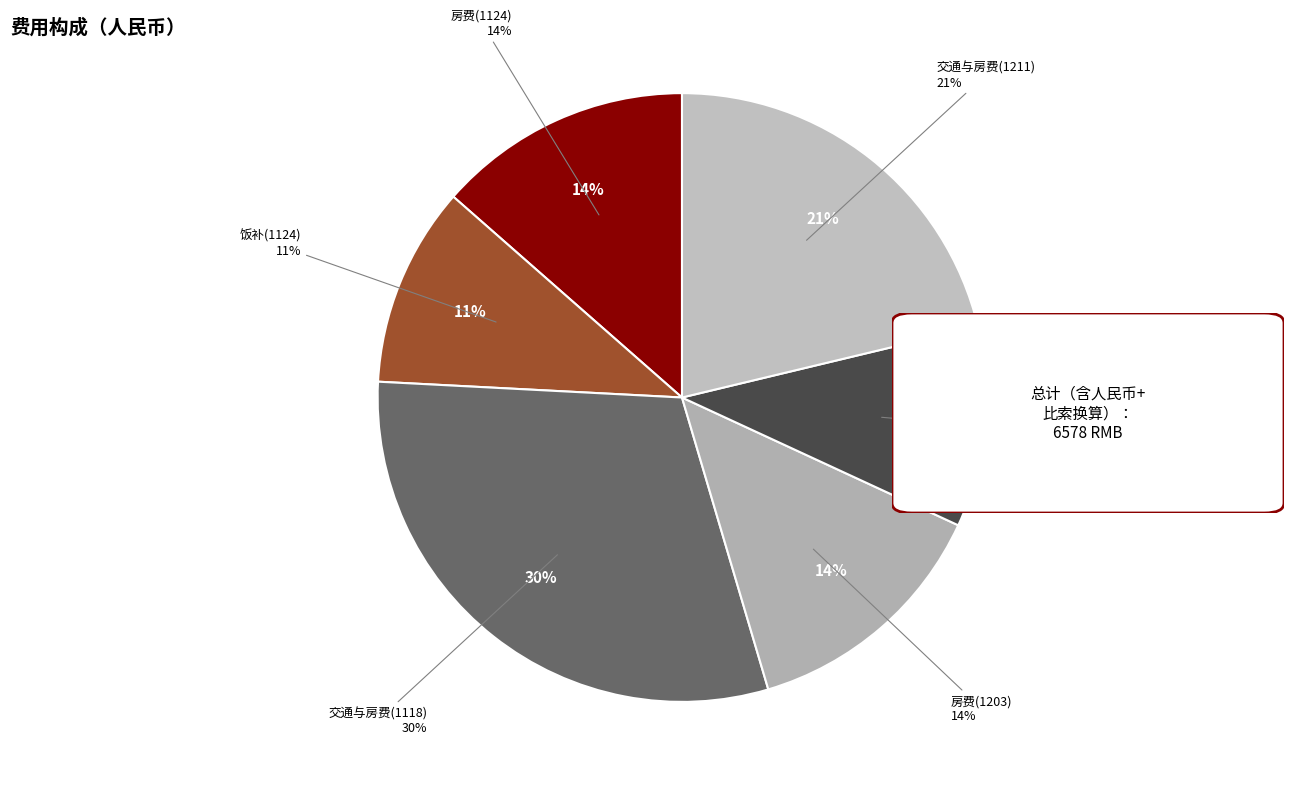

What percentage is the 交通与房费(1118) slice, to the nearest percent?

30%